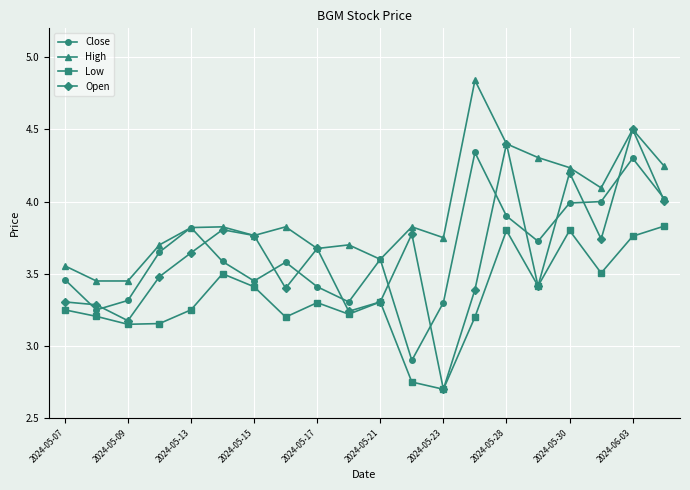

How many lines are shown in the chart?

4